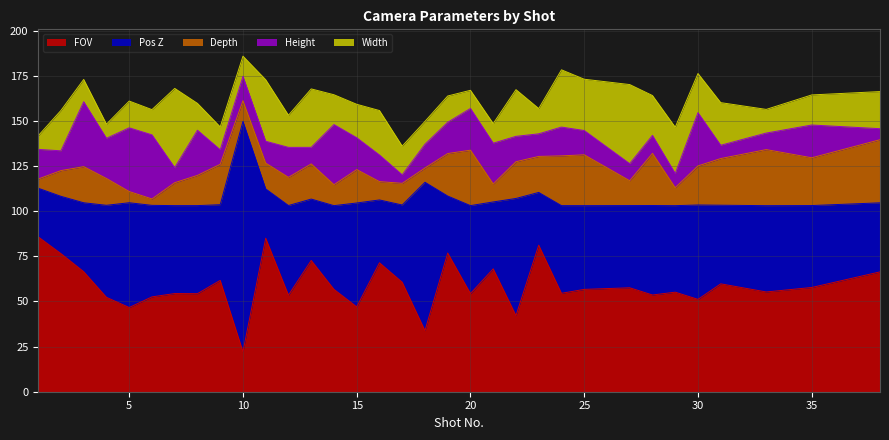

What is the smallest value displayed?

3.5